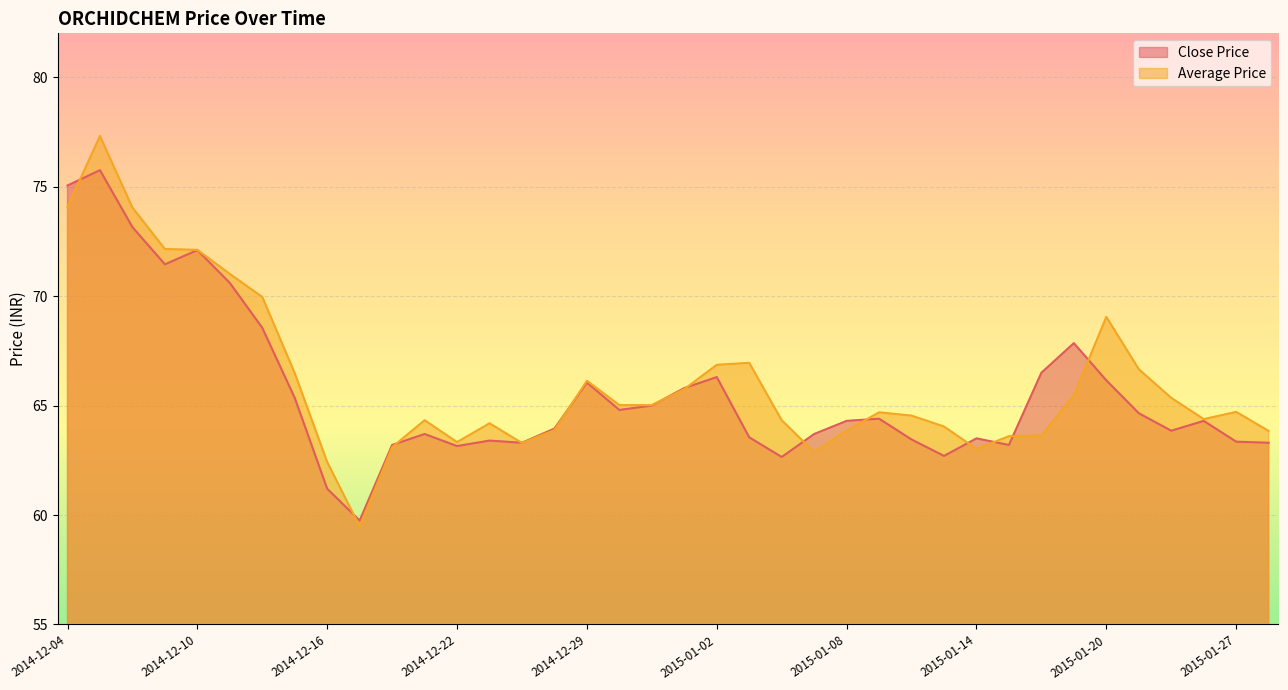

At 2015-01-21, list the series in order from smallest to largest.

Close Price, Average Price